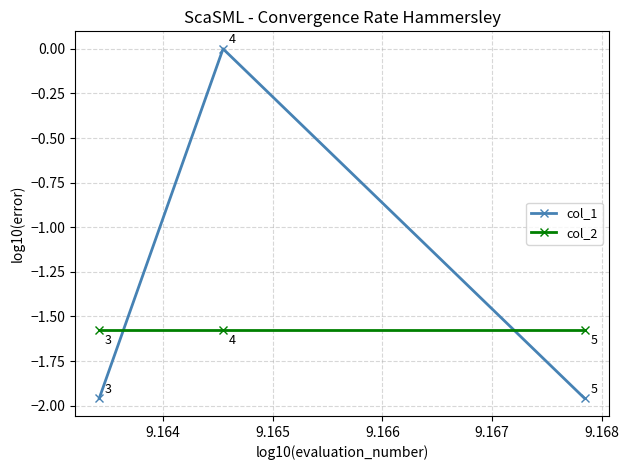

List the series in order of their peak value, lowest first.

col_2, col_1